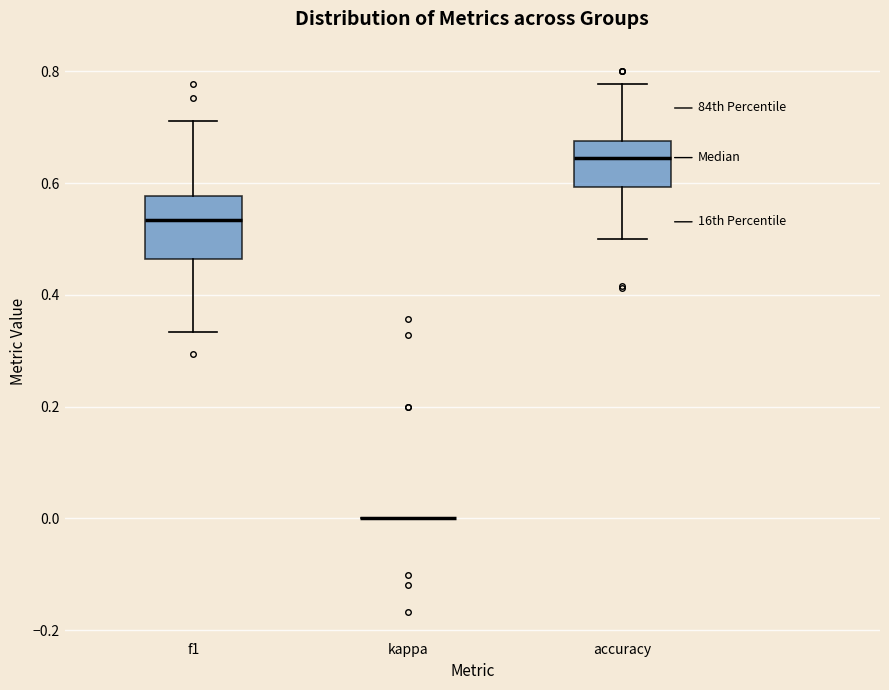

Comparing the boxes themselves (not the whiskers), which one is the tallest?

f1